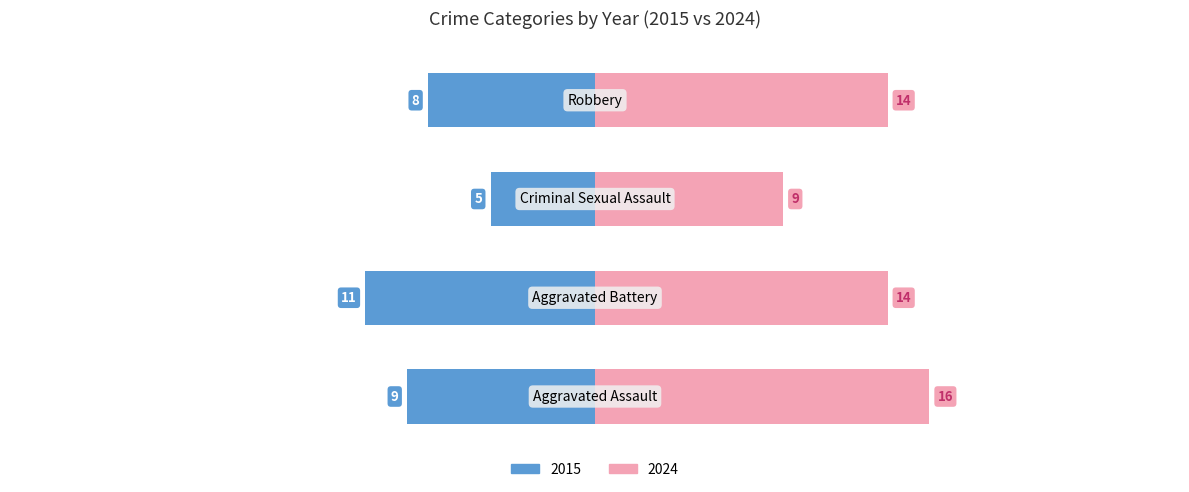

What is the label of the 4th bar from the right?

Aggravated Assault